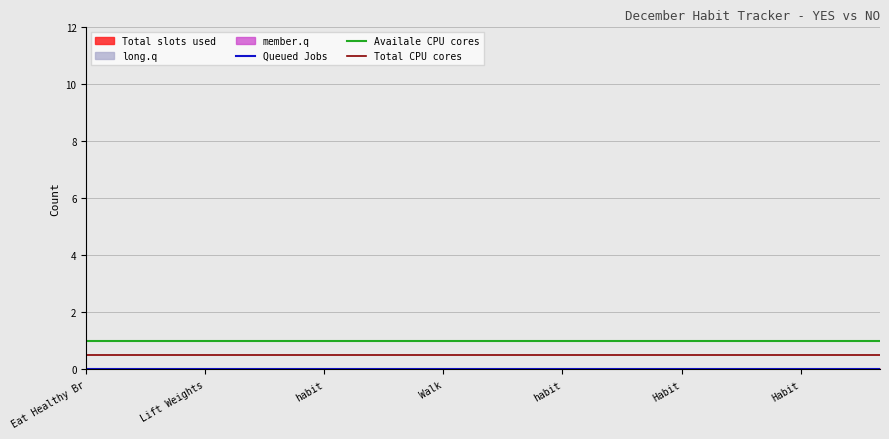

Reading left to right, what are all the values shown in this chart?

Queued Jobs: 0.0	0.0	0.0	0.0	0.0	0.0	0.0	0.0	0.0	0.0	0.0	0.0	0.0	0.0	0.0	0.0	0.0	0.0	0.0	0.0	0.0
Availale CPU cores: 1.0	1.0	1.0	1.0	1.0	1.0	1.0	1.0	1.0	1.0	1.0	1.0	1.0	1.0	1.0	1.0	1.0	1.0	1.0	1.0	1.0
Total CPU cores: 0.5	0.5	0.5	0.5	0.5	0.5	0.5	0.5	0.5	0.5	0.5	0.5	0.5	0.5	0.5	0.5	0.5	0.5	0.5	0.5	0.5